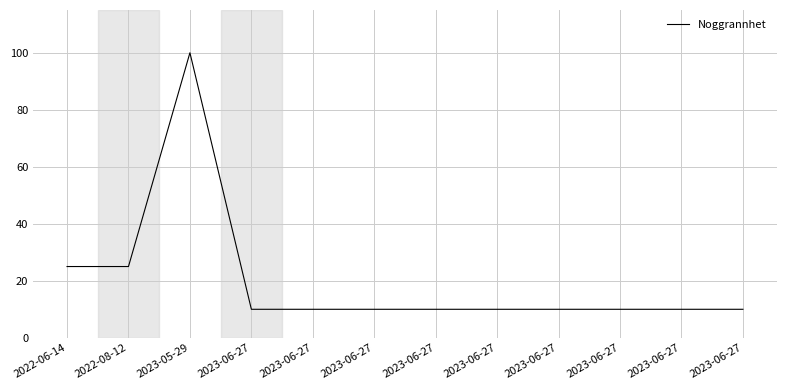

How many lines are shown in the chart?

1